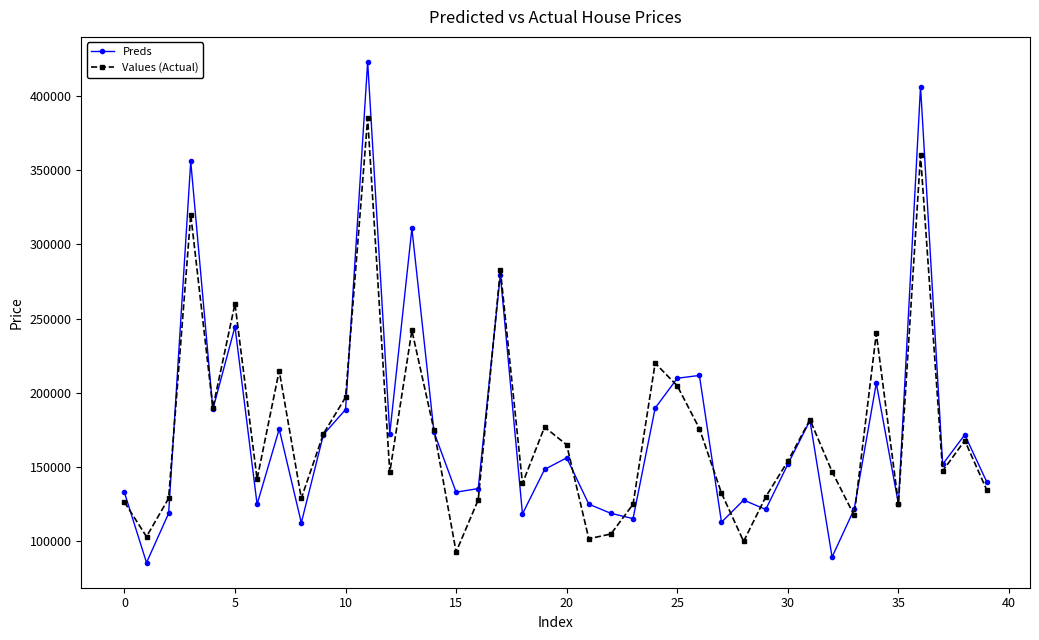

How many categories are shown in the chart?

40